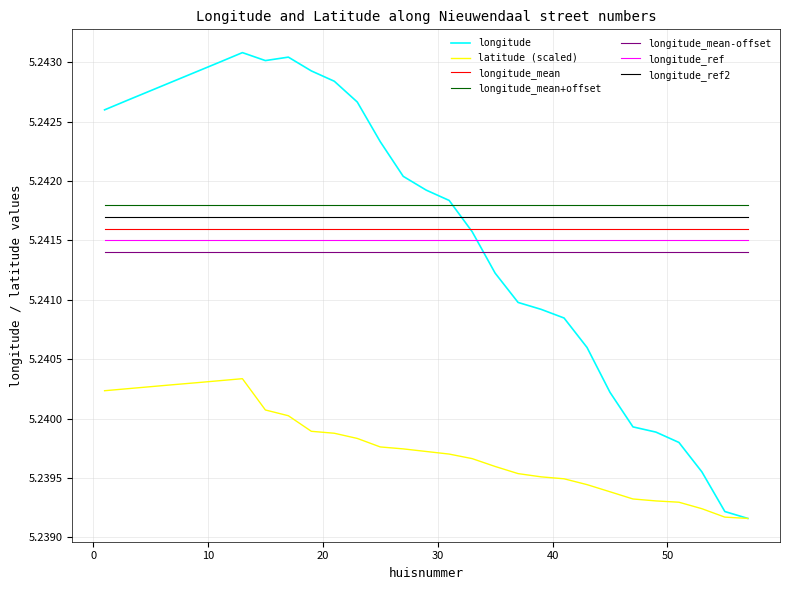

Which series has the widest spread of values?

longitude